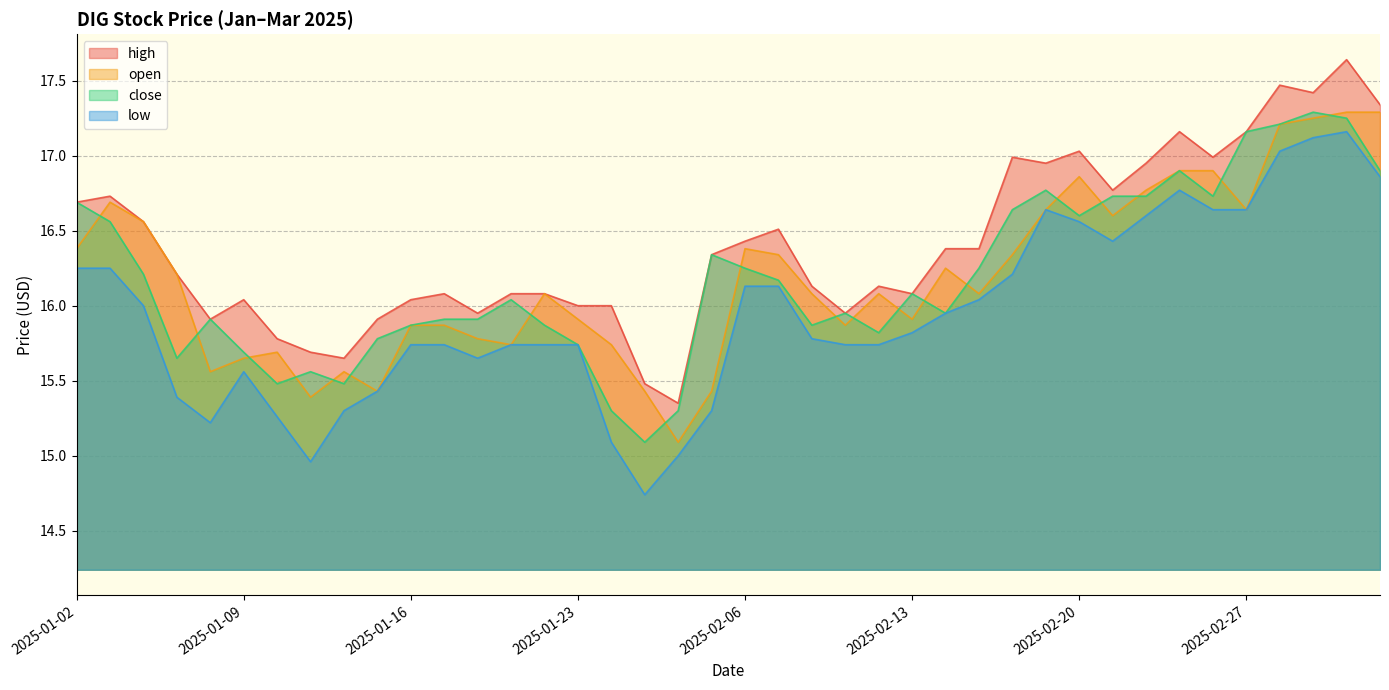

What is the label of the 31st point from the left?

2025-02-20